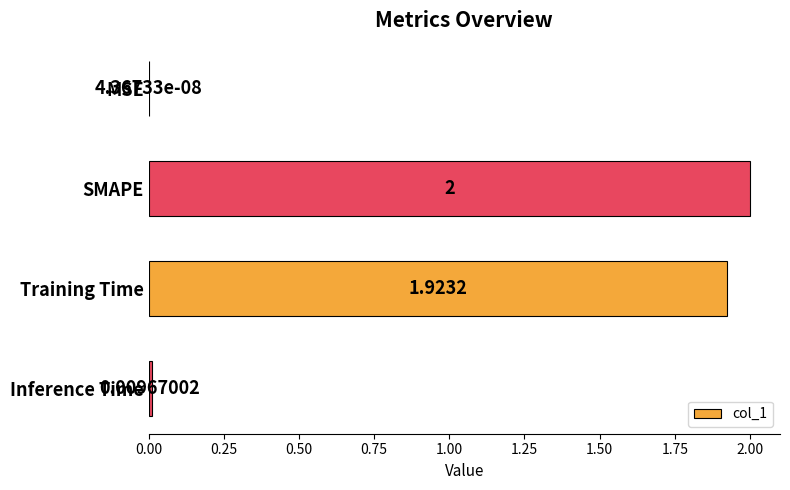

Which category has the highest value across all series?

SMAPE